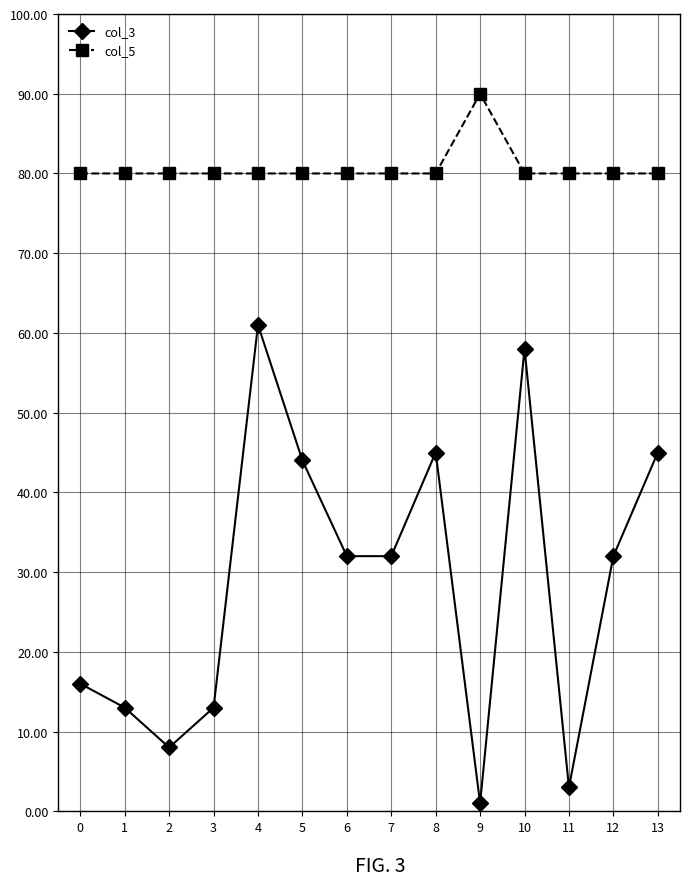

True or false: col_5 and col_3 cross at least once.

False